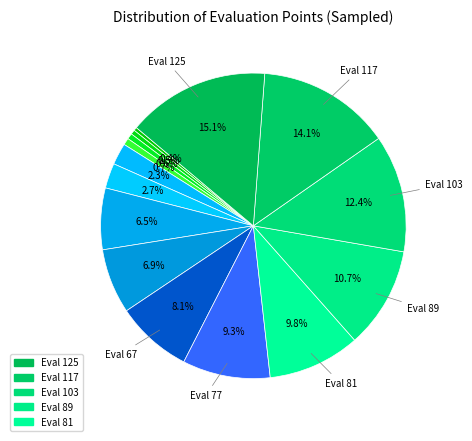

To the nearest percent, what is the difference between the largest and smallest slice percentages?

15%